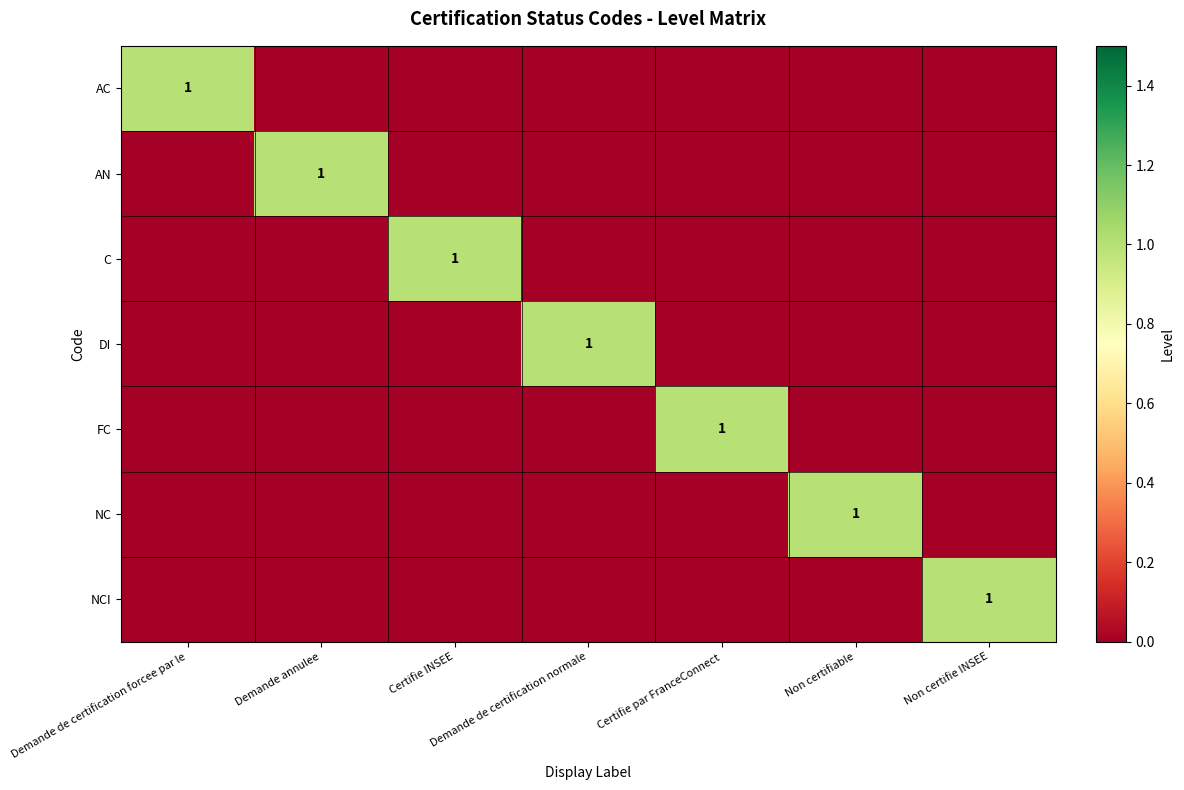

What is the greatest value displayed?

1